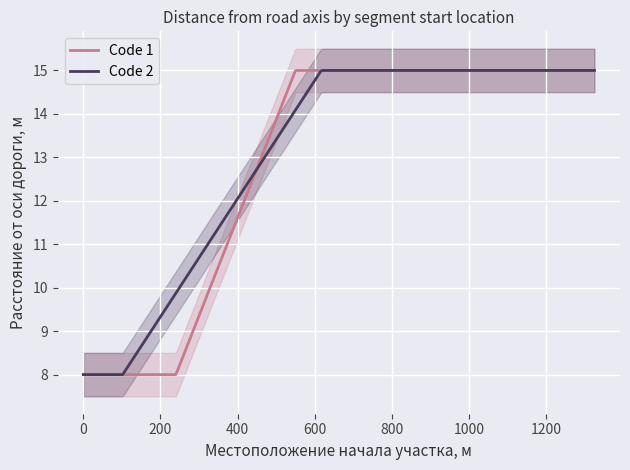

List the series in order of their peak value, lowest first.

Code 1 - Distance from axis, Code 2 - Distance from axis